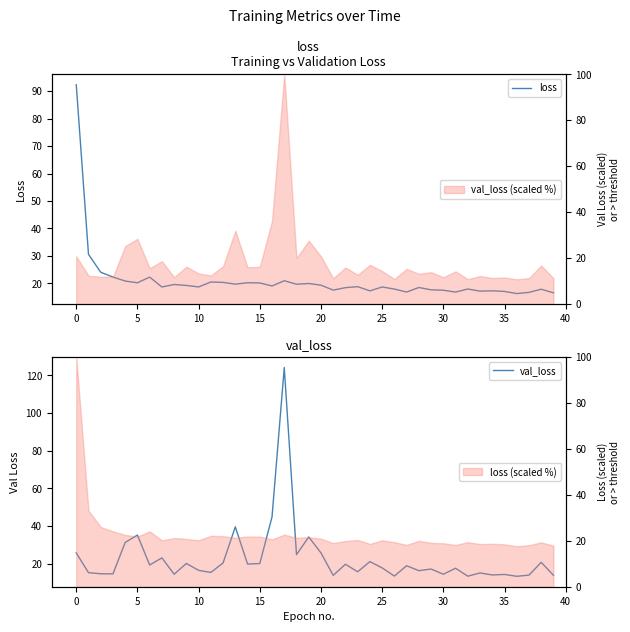

At which category is the sum across all series the highest?

17